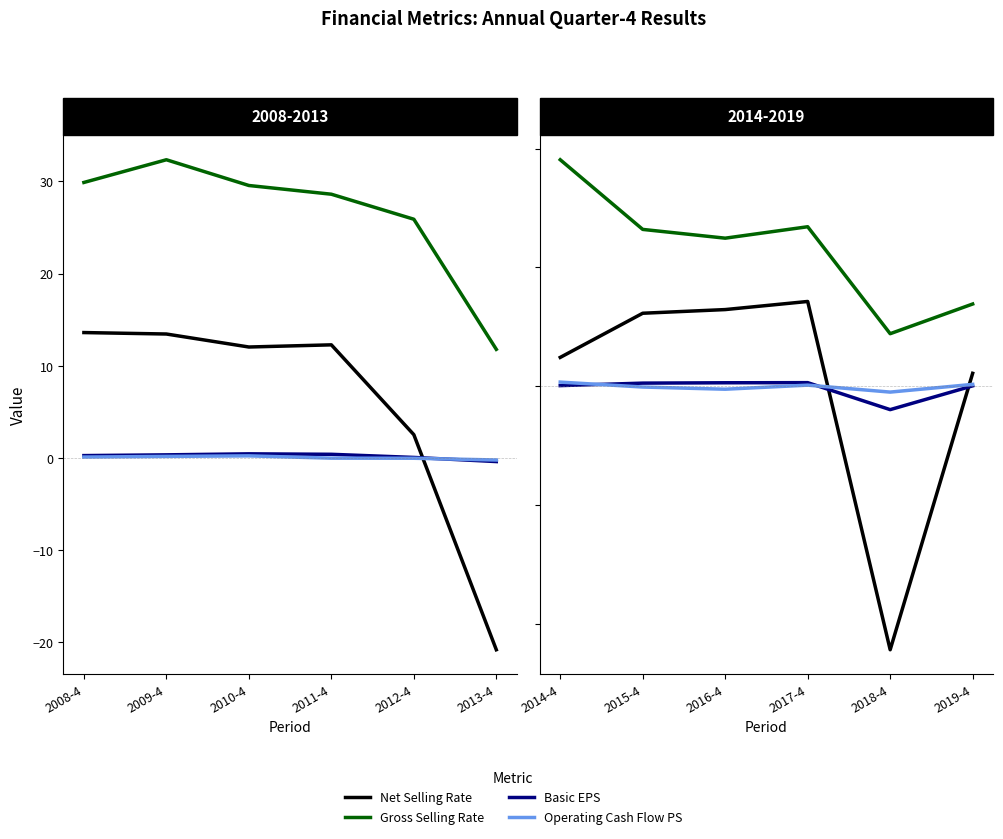

How many lines are shown in the chart?

4